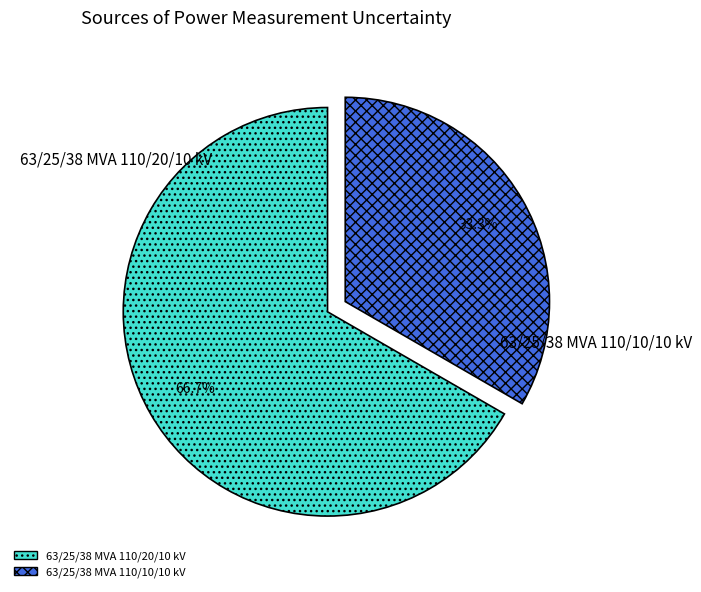

What percentage is the 63/25/38 MVA 110/20/10 kV slice, to the nearest percent?

67%